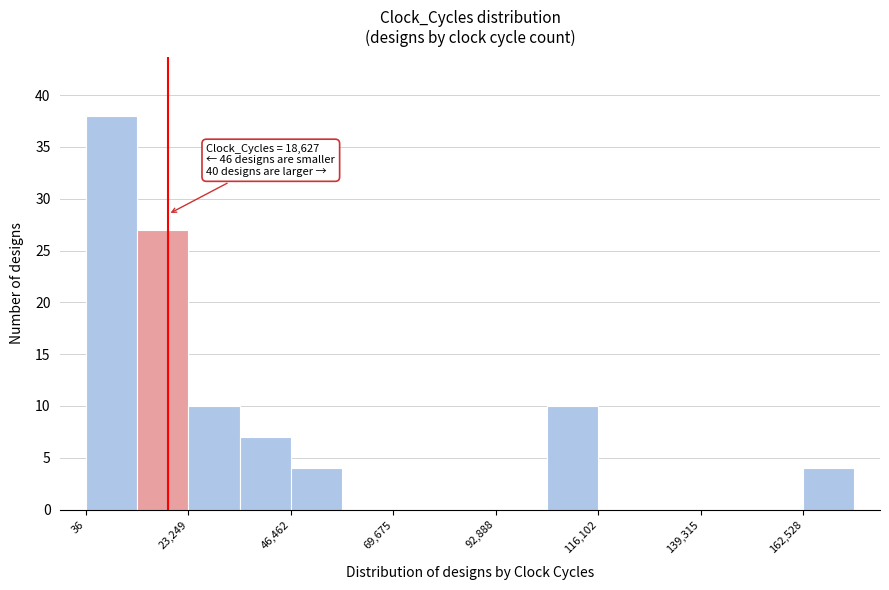

Around what value on the x-axis is the tallest bar? Give the approximate position of its centre, as read against the axis.

5000